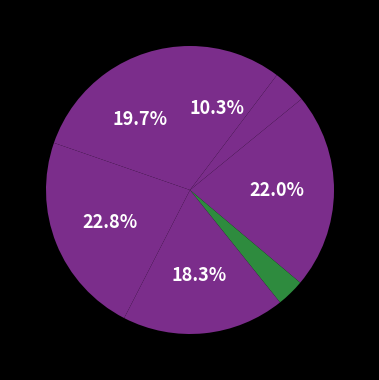

How many slices are in this pie chart?

7